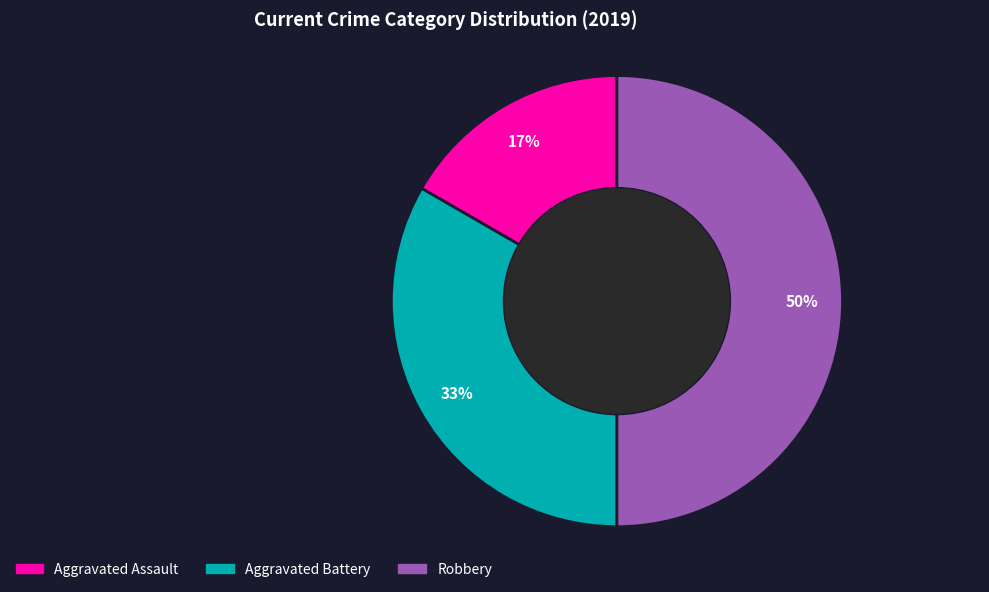

Is the sum of Aggravated Battery and Robbery greater than half?

Yes